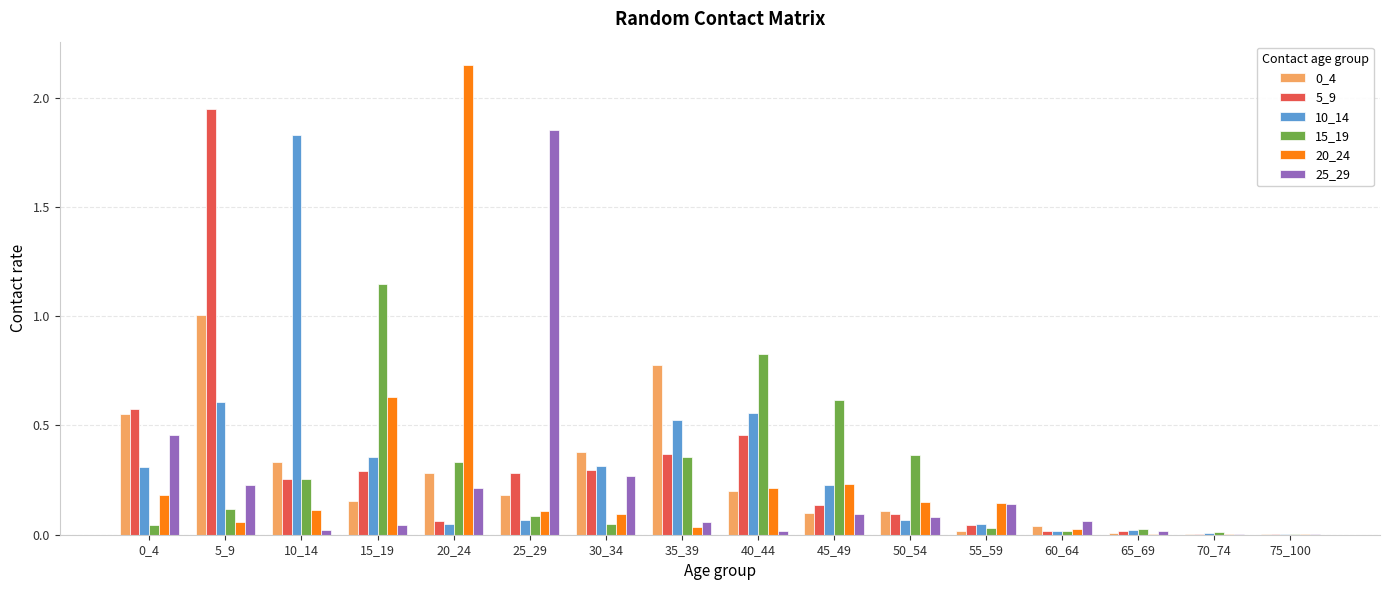

Which category has the highest value in the 20_24 series?

20_24